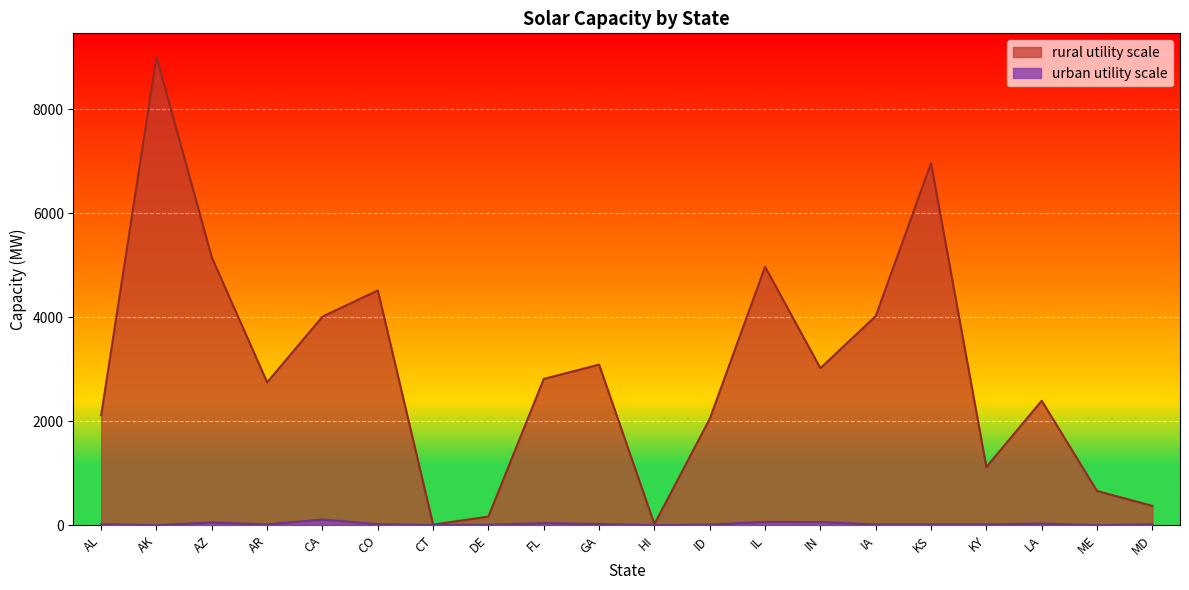

At LA, list the series in order from smallest to largest.

urban utility scale, rural utility scale